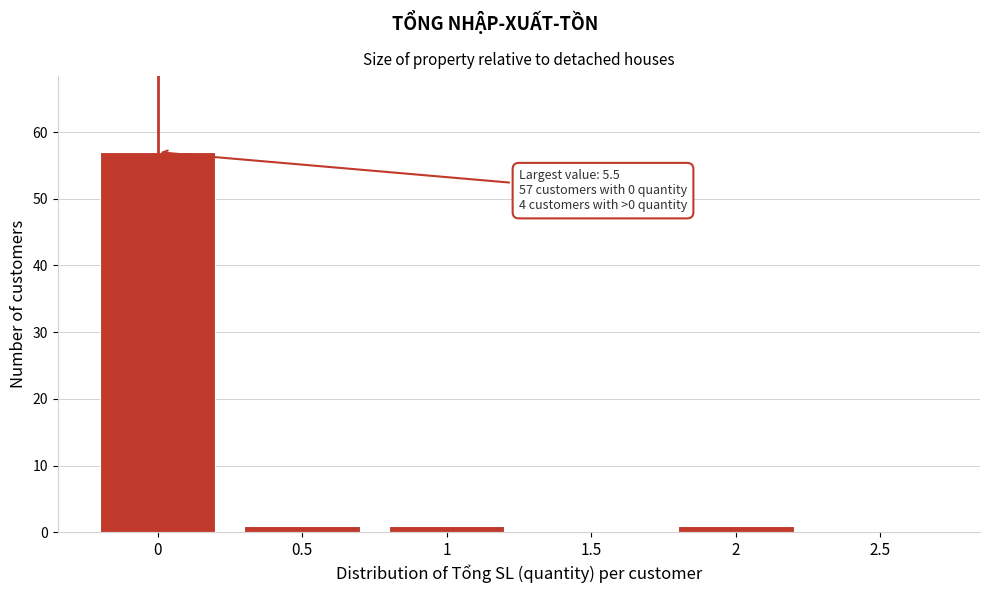

Reading left to right, extract all data points from this chart.

0=57	0.5=1	1=1	1.5=0	2=1	2.5=0